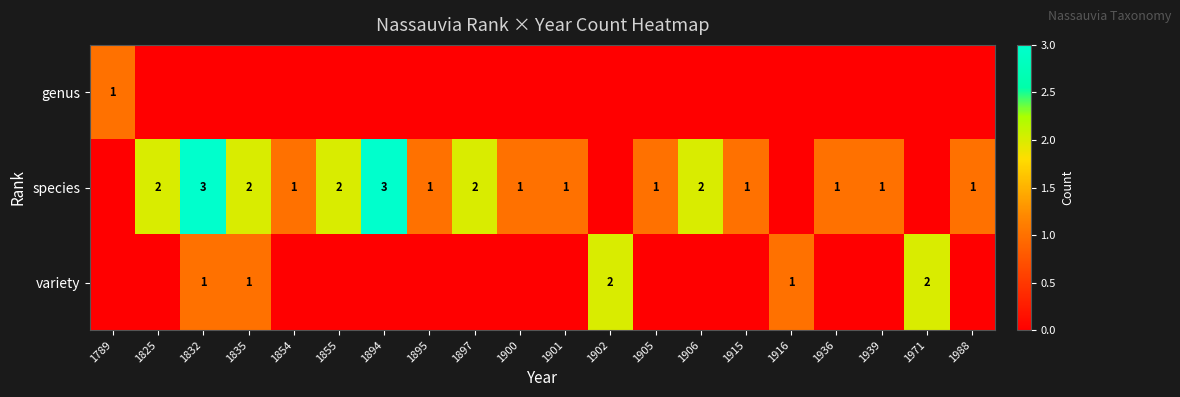

How many positive values does the variety series have?

5